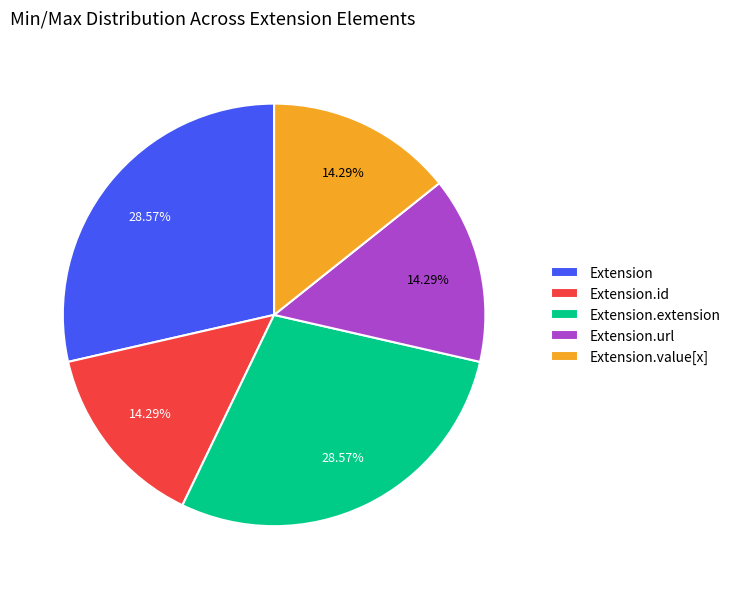

What is the total percentage of Extension.url and Extension.extension?

42.9%